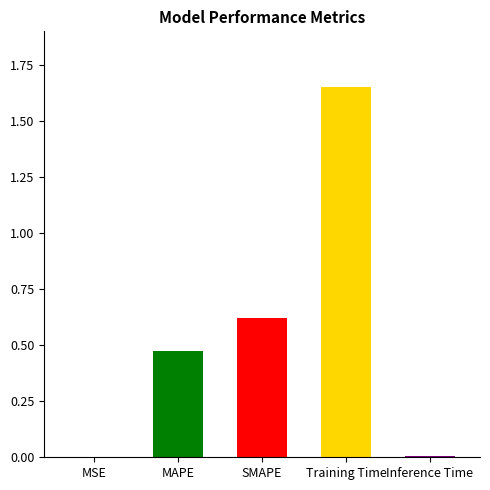

What is the change in value from SMAPE to Inference Time?

-0.6